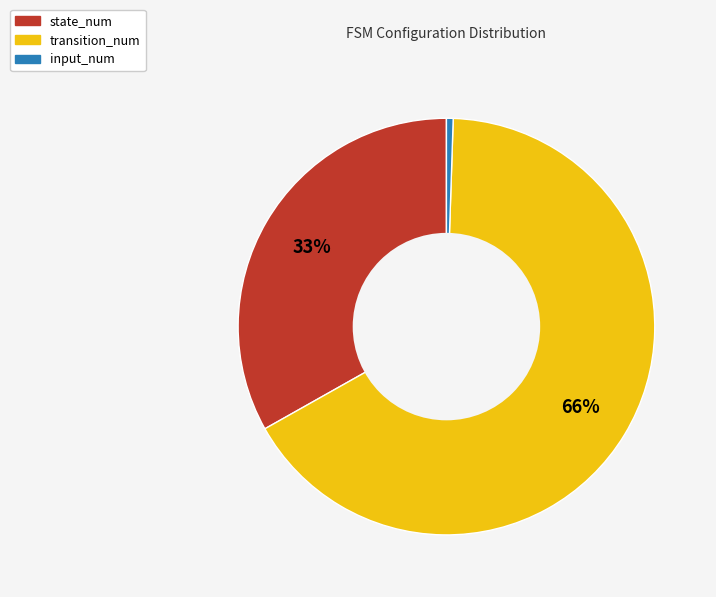

True or false: input_num accounts for 7% of the total.

False